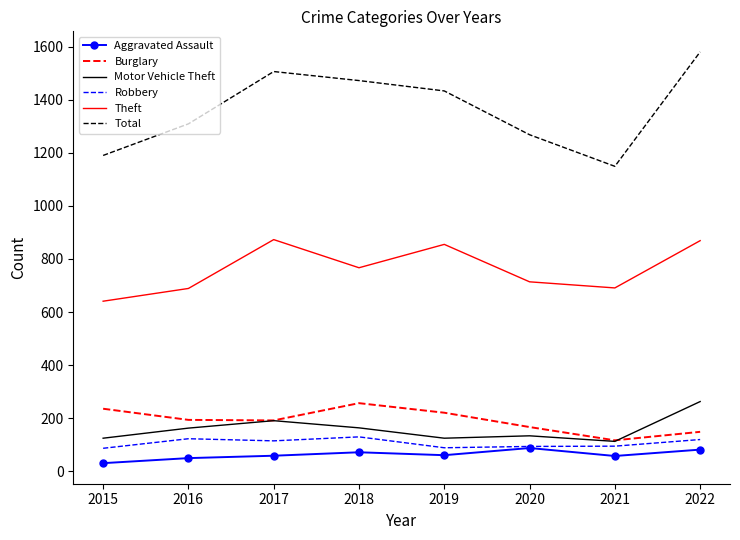

What is the difference between the Burglary values at 2021 and 2016?

77